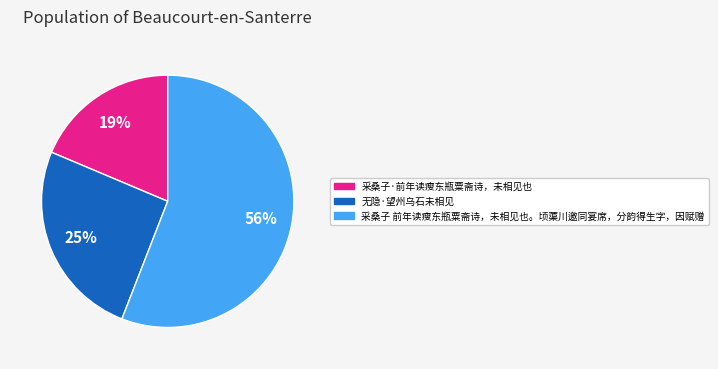

True or false: 采桑子·前年读瘦东瓶粟斋诗，未相见也 accounts for 13% of the total.

False